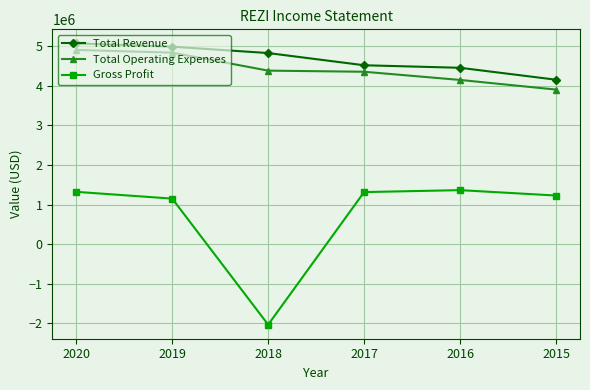

Does the chart display data point markers on the line(s)?

Yes